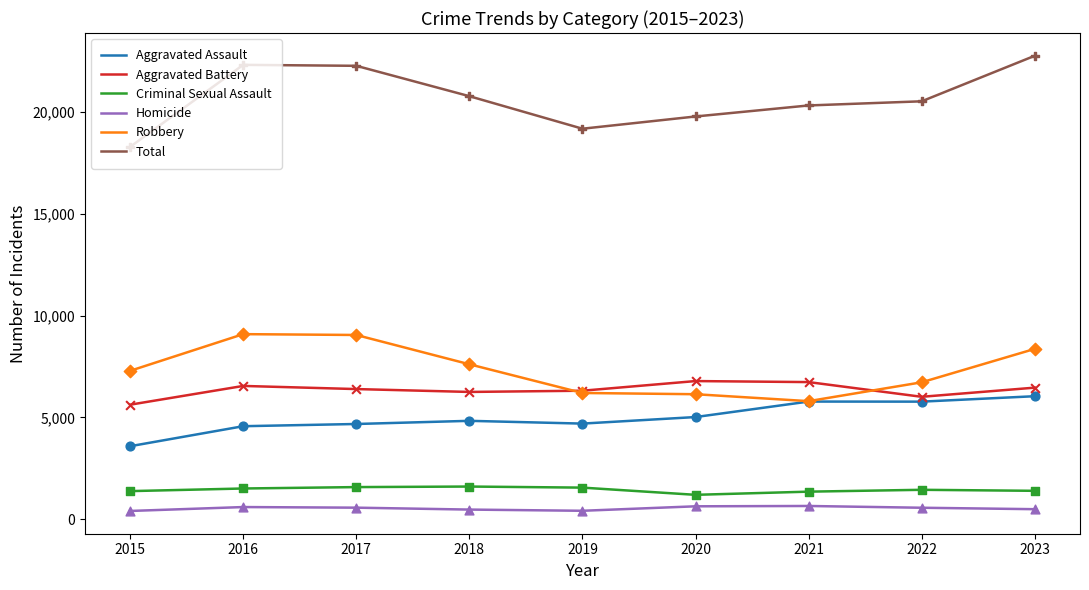

What is the spread (max minus min) of values at 2017?

21713